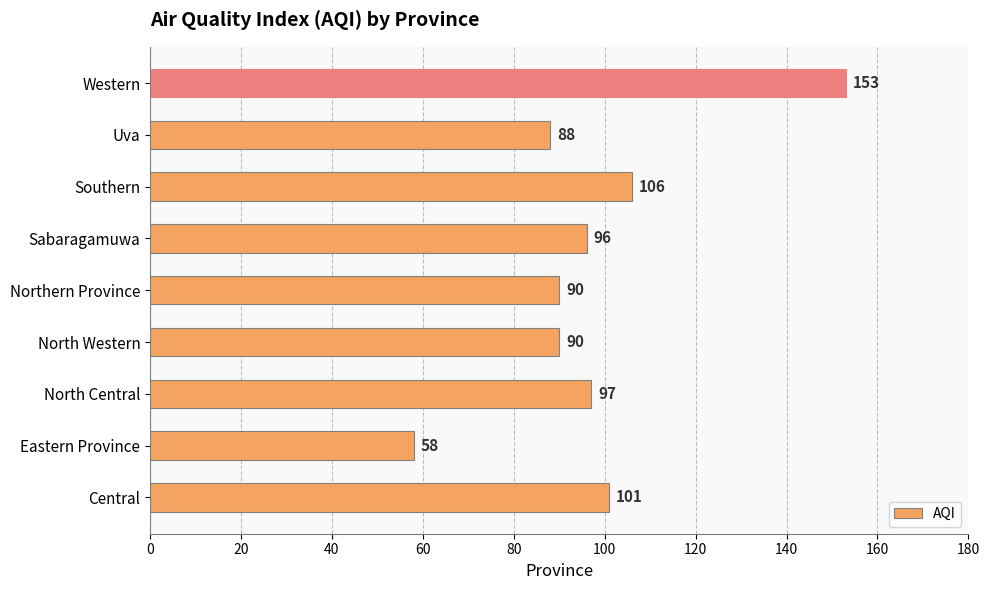

How many values are below 96?

4